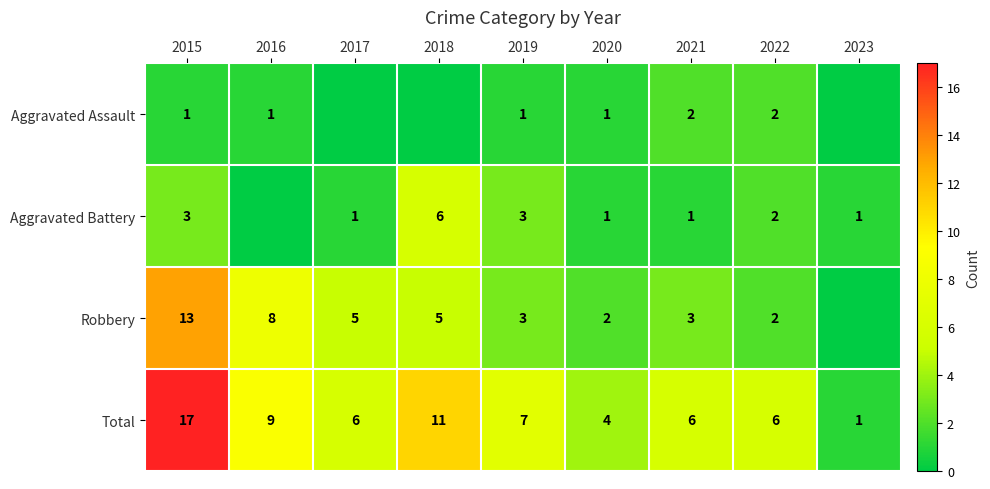

What is the spread (max minus min) of values at 2023?

1